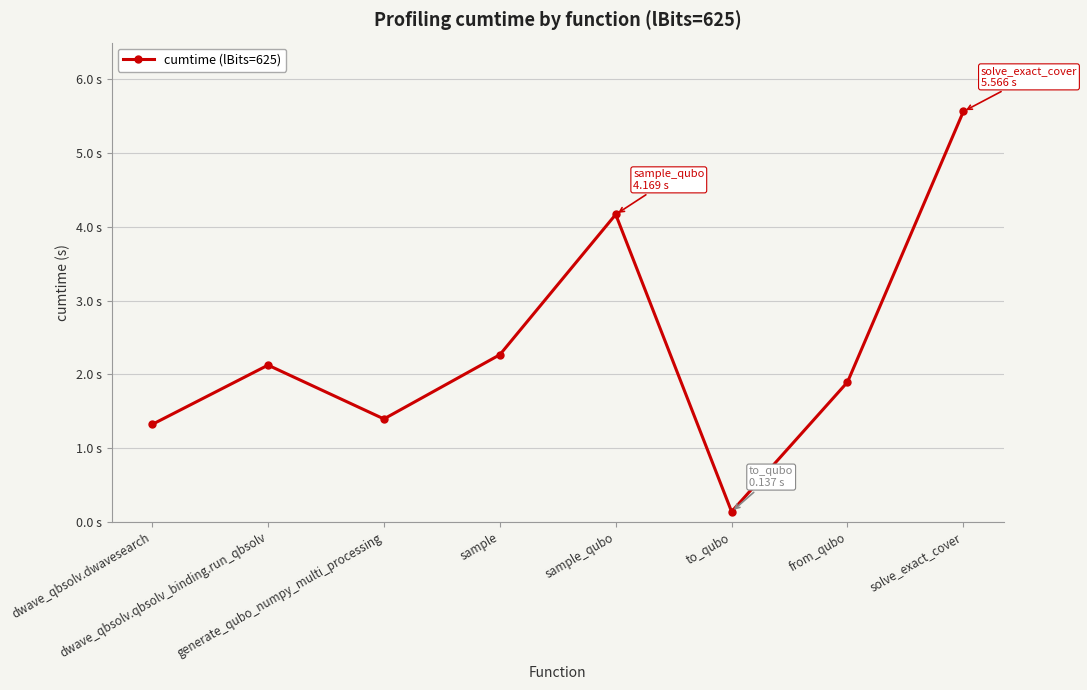

Reading left to right, extract all data points from this chart.

dwave_qbsolv.dwavesearch=1.3	dwave_qbsolv.qbsolv_binding.run_qbsolv=2.1	generate_qubo_numpy_multi_processing=1.4	sample=2.3	sample_qubo=4.2	to_qubo=0.1	from_qubo=1.9	solve_exact_cover=5.6